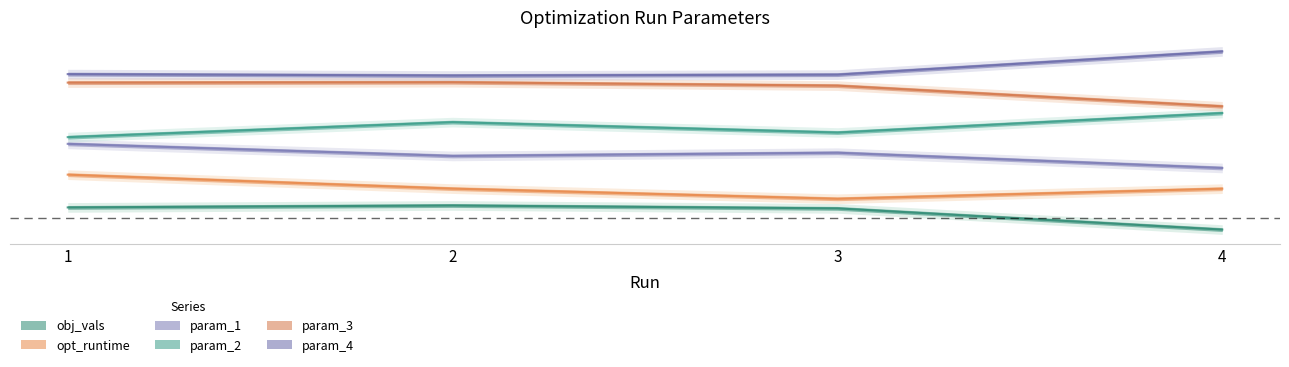

How many param_3 values are between 1 and 2?

3